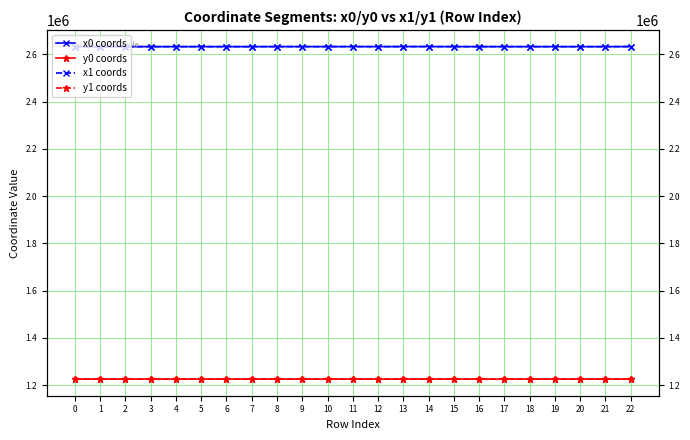

What are all the series names shown in the legend?

x0 coords, y0 coords, x1 coords, y1 coords